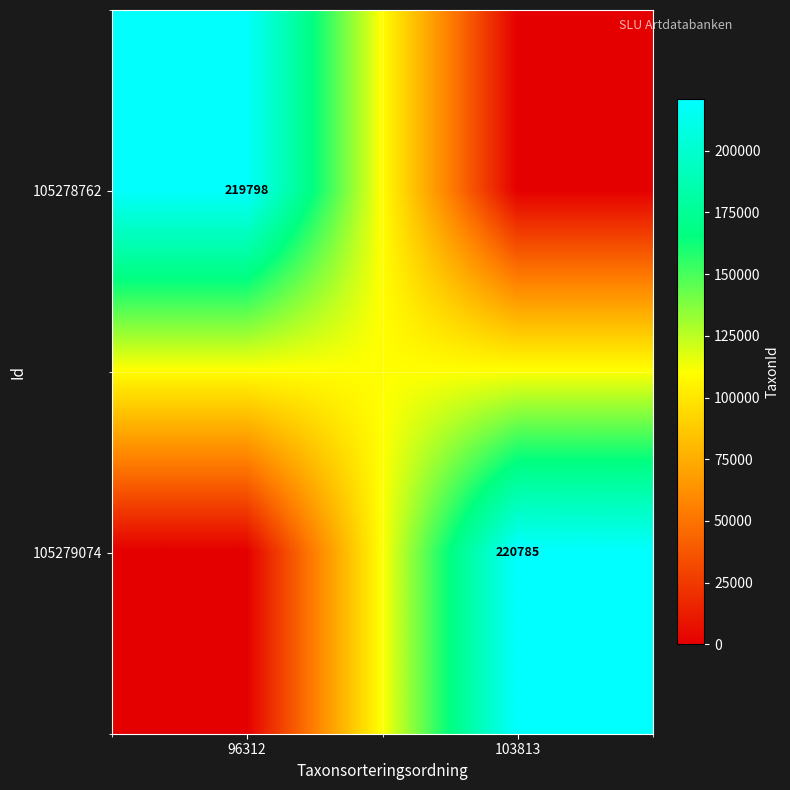

The 105279074 series shows 220785 at 103813. True or false?

True